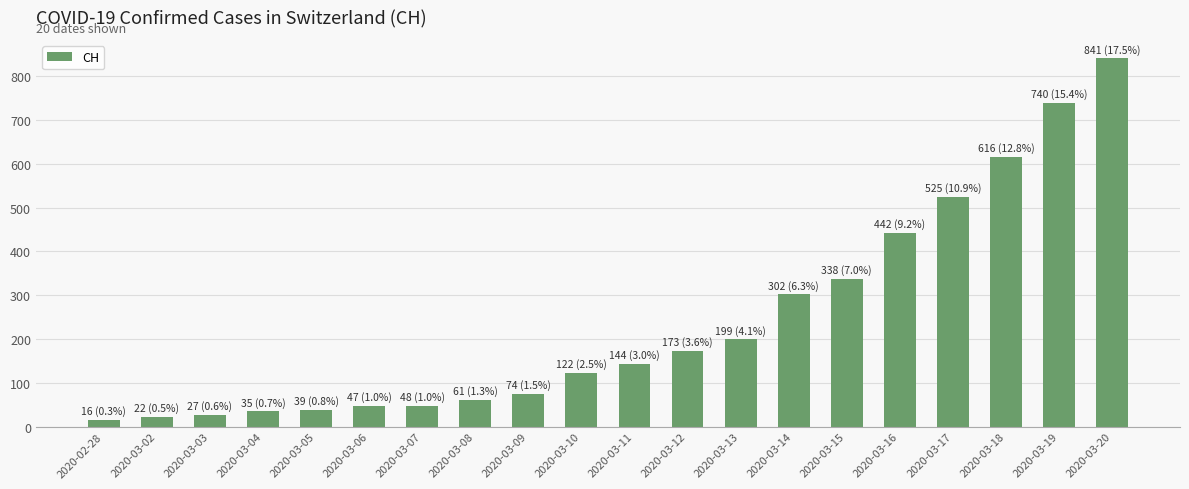

The chart shows a value of 74 at 2020-03-09. True or false?

True